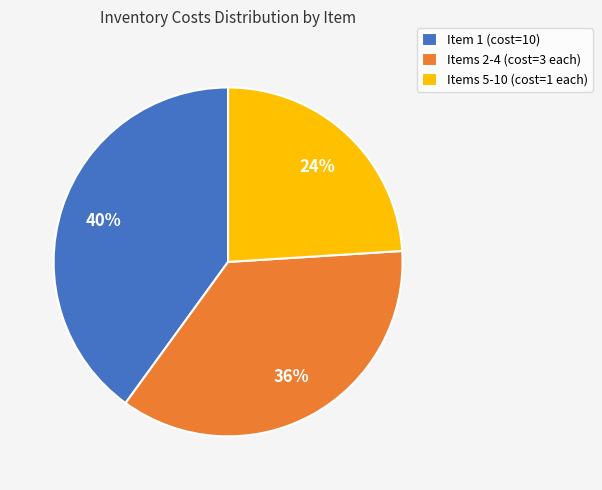

To the nearest percent, what is the difference between the largest and smallest slice percentages?

16%